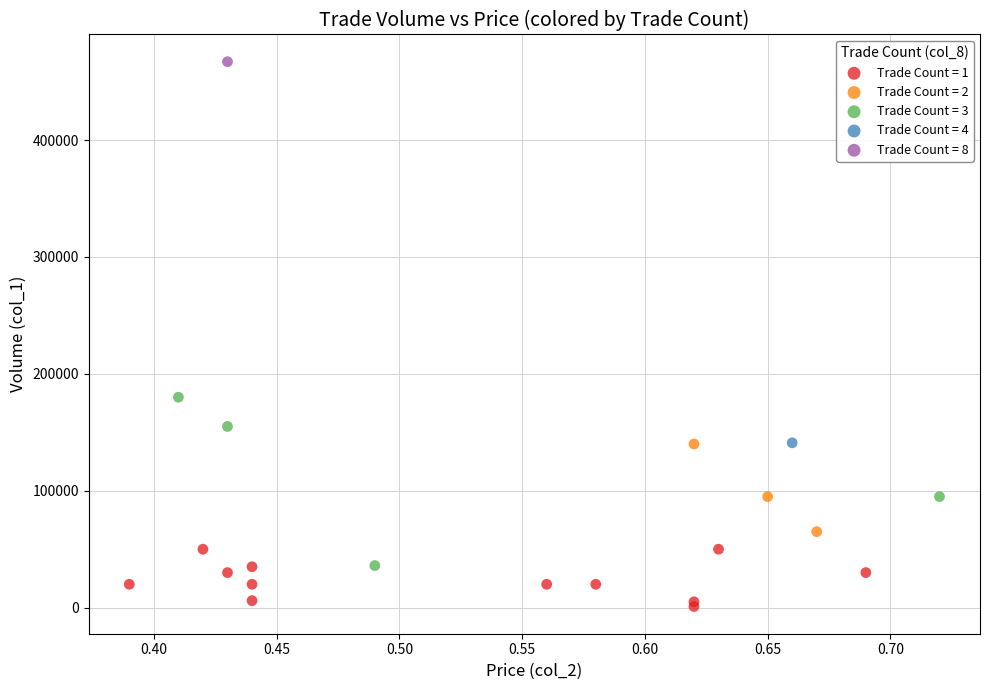

What are all the series names shown in the legend?

Trade Count = 1, Trade Count = 2, Trade Count = 3, Trade Count = 4, Trade Count = 8